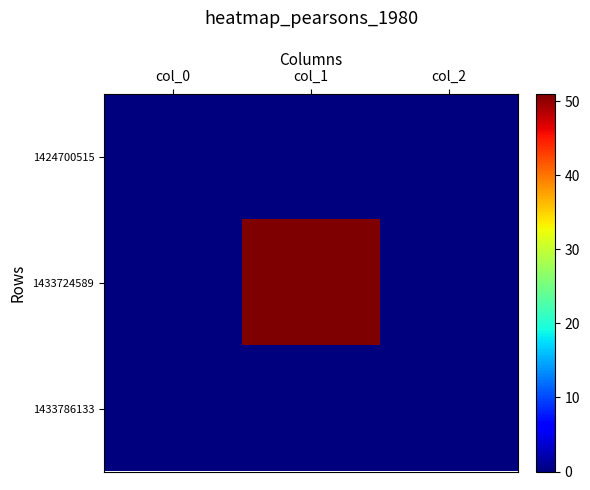

Which series has the largest range (max minus min)?

1433724589